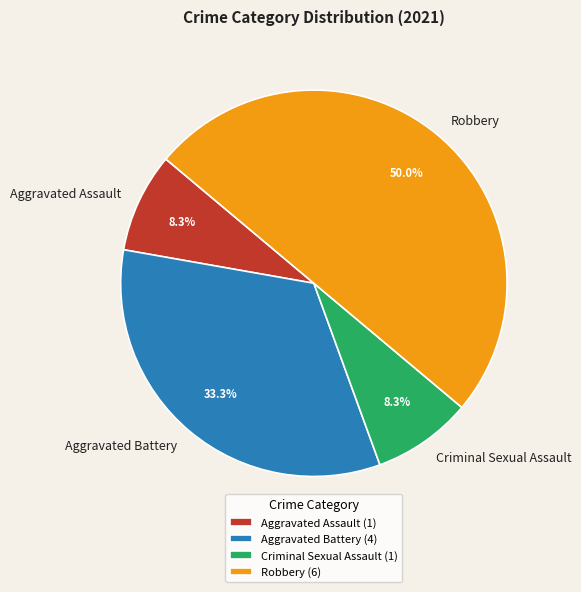

Is it true that Aggravated Assault is 8% of the pie?

True